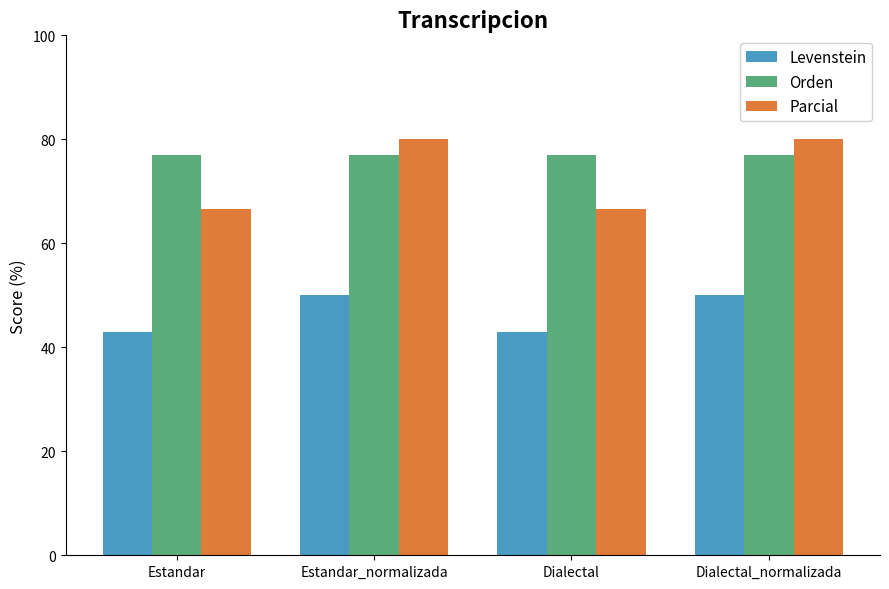

What is the sum of the Levenstein values at Dialectal and Estandar?

85.7